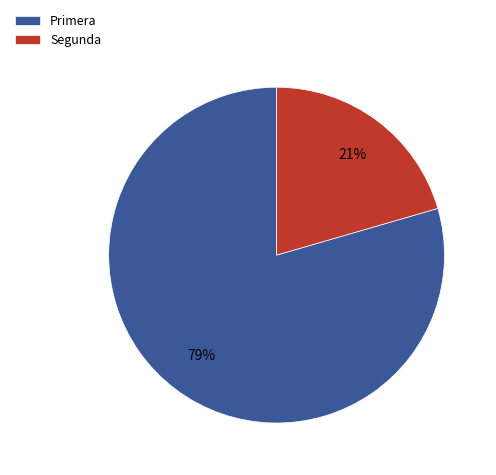

What is the smallest slice in the pie chart?

Segunda